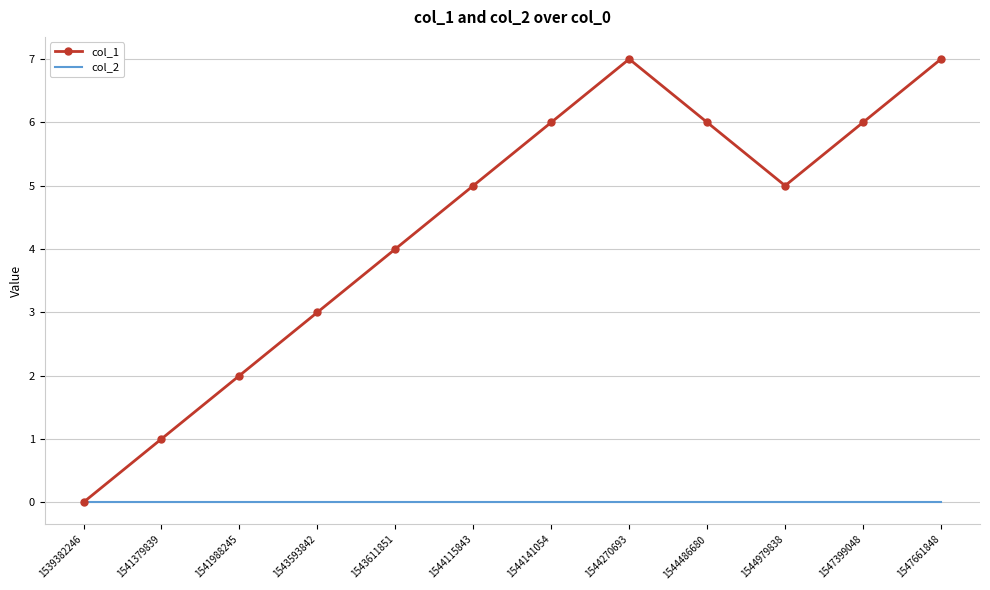

What is the total value across all series at 1544270693?

7